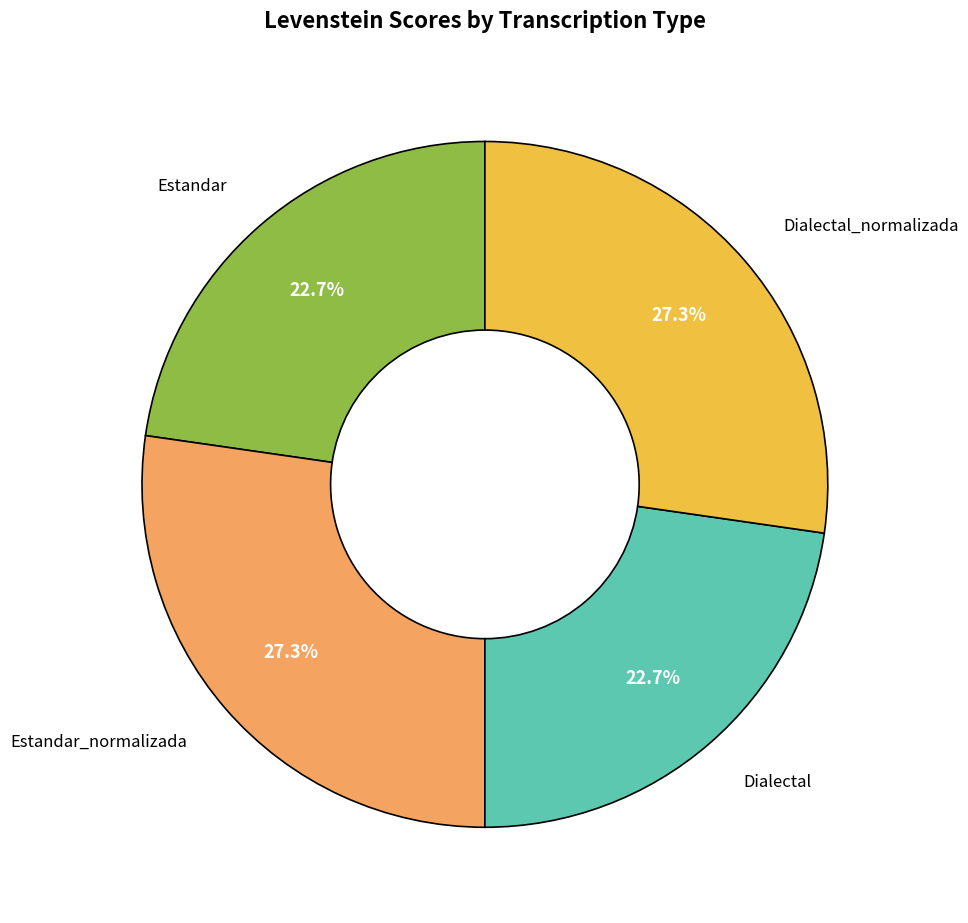

Is there a majority slice in this chart?

No